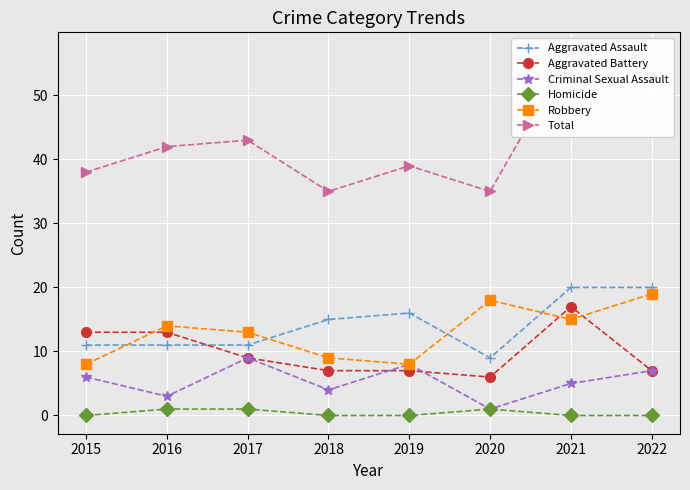

At how many categories does at least one series exceed 17?

8